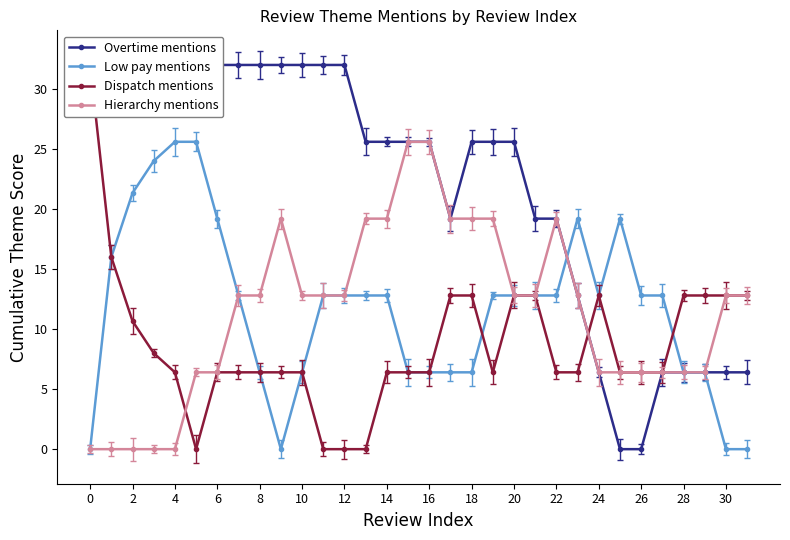

How many values in the Dispatch mentions series exceed 6?

28